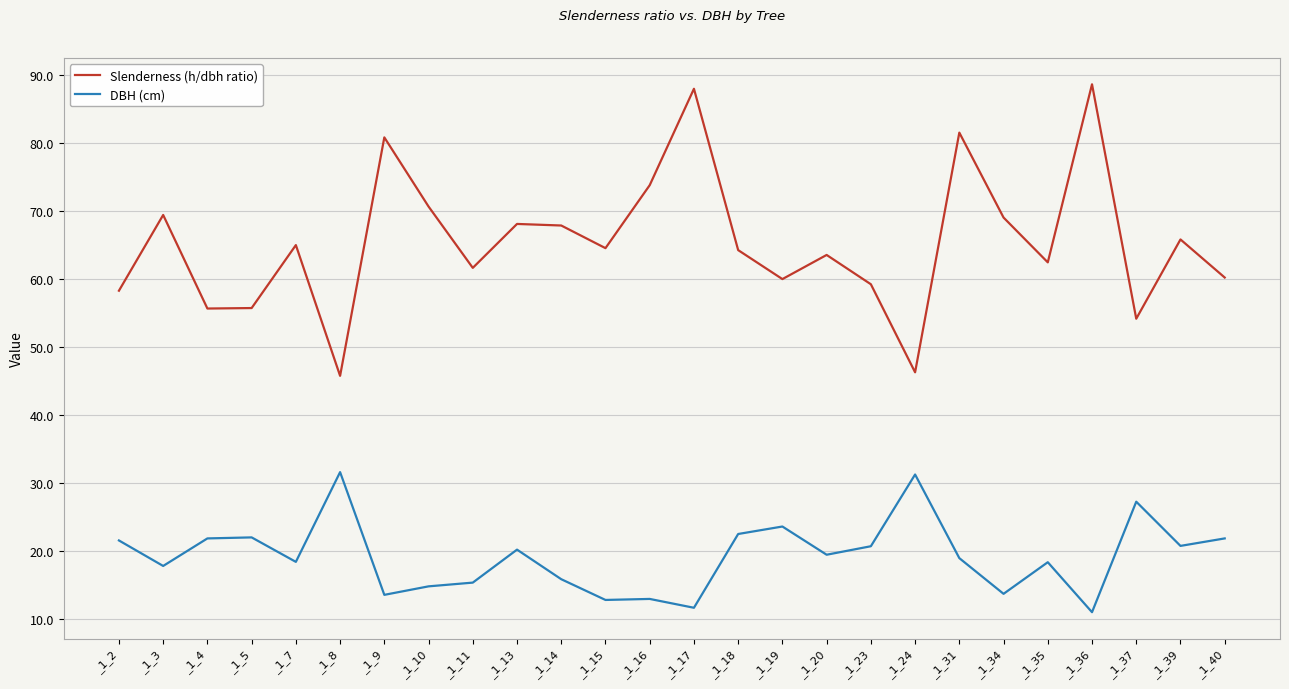

How many lines are shown in the chart?

2